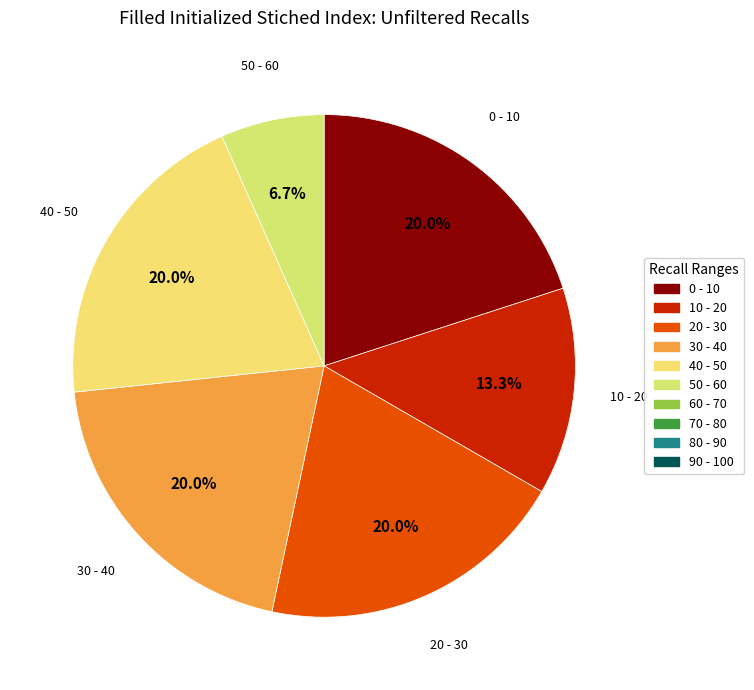

What is the smallest slice in the pie chart?

50 - 60